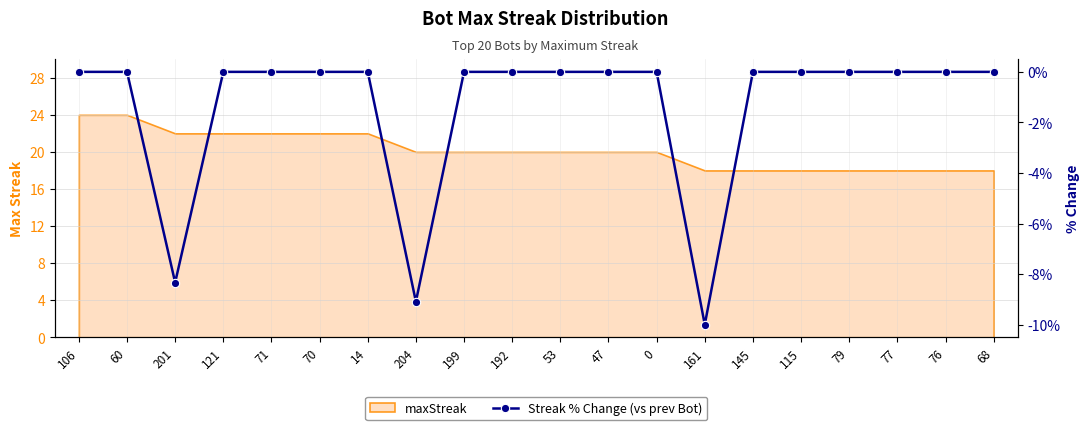

How many values are below 0?

3